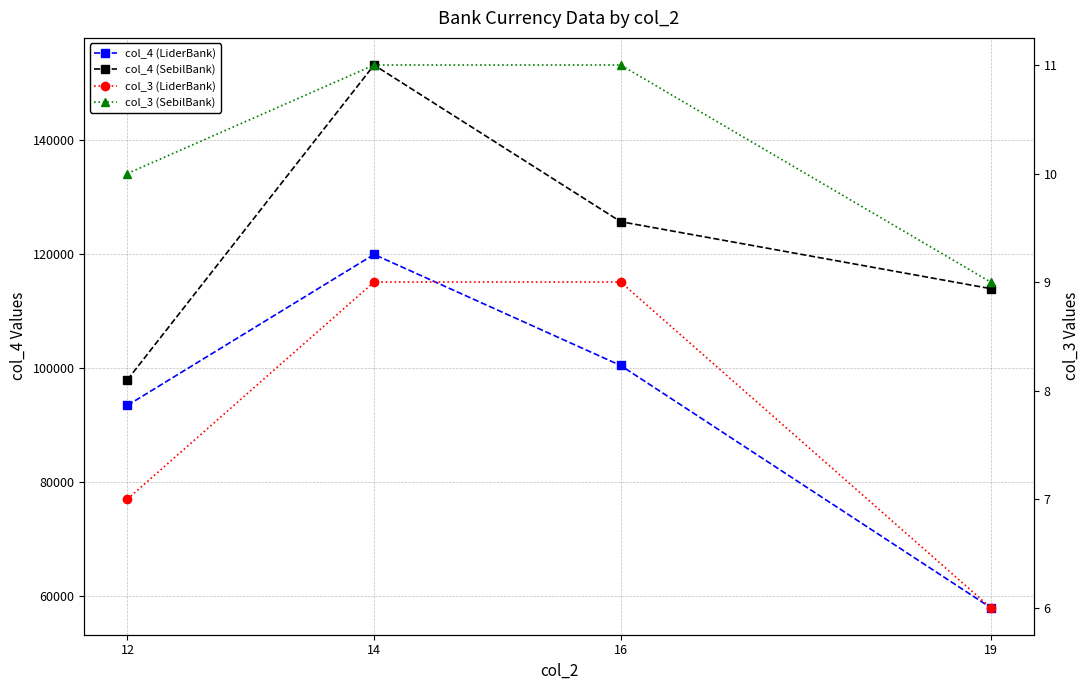

Is this an area chart (filled region under the line)?

No